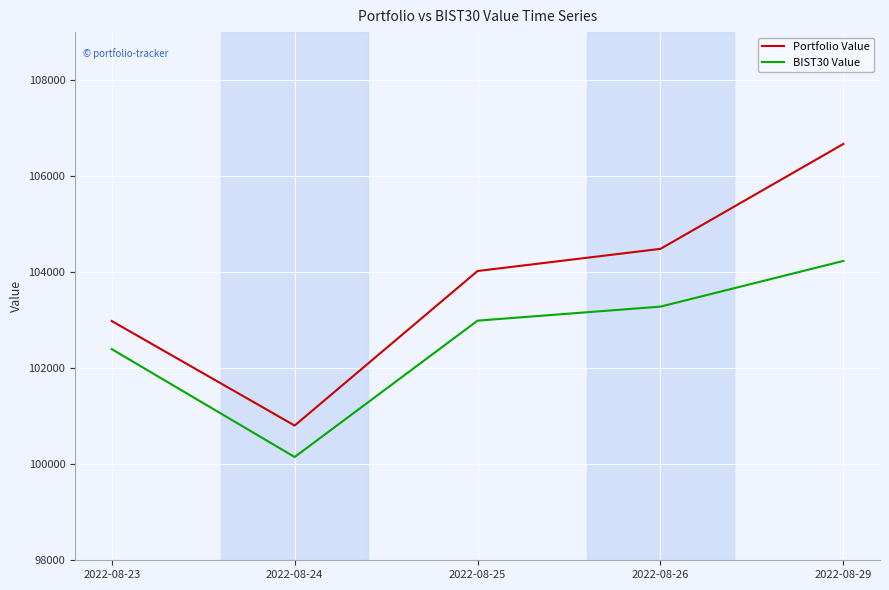

Where is BIST30 Value nearest to the value 102192?

2022-08-23